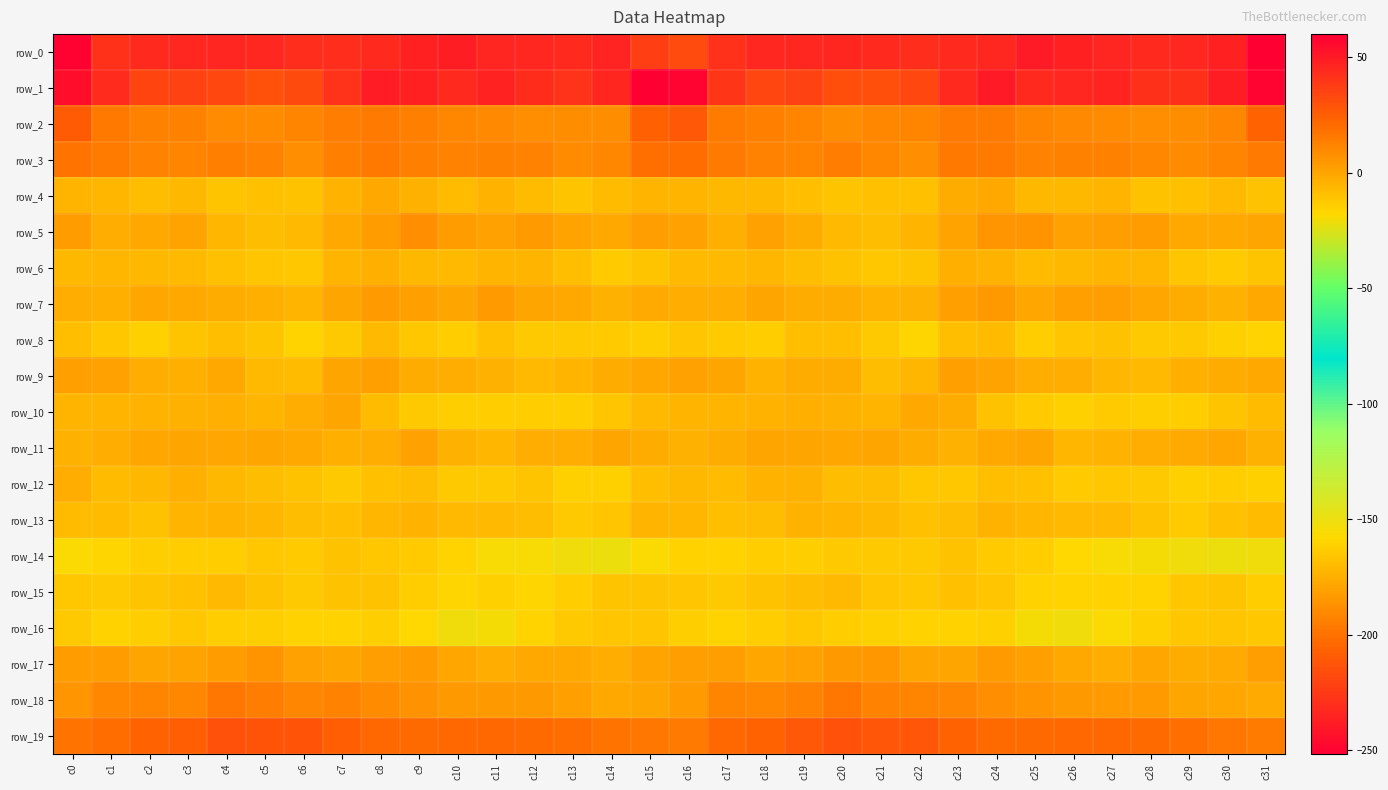

Is it true that row_3 equals 9.0 at c29?

True